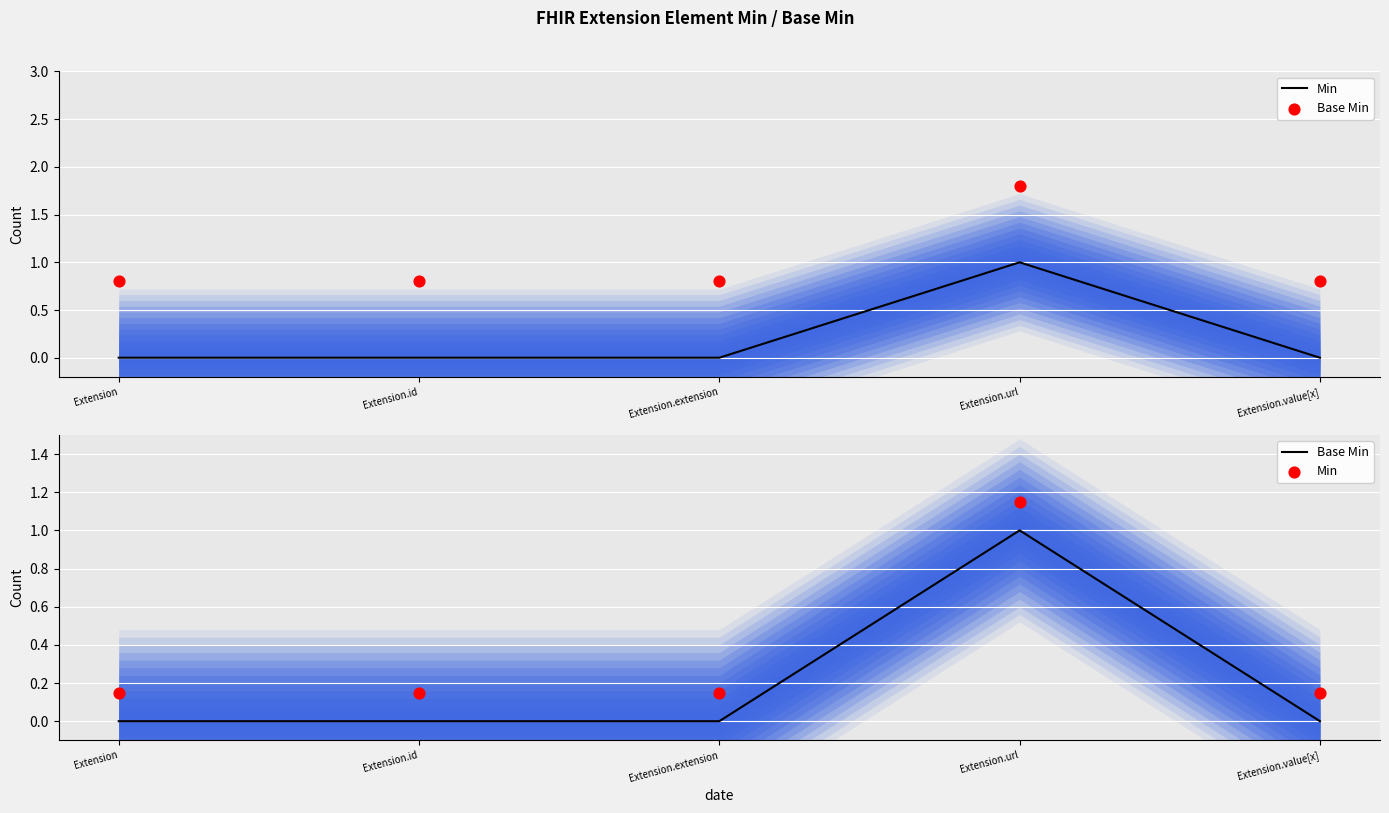

What is the total value across all series at Extension.extension?

0.1